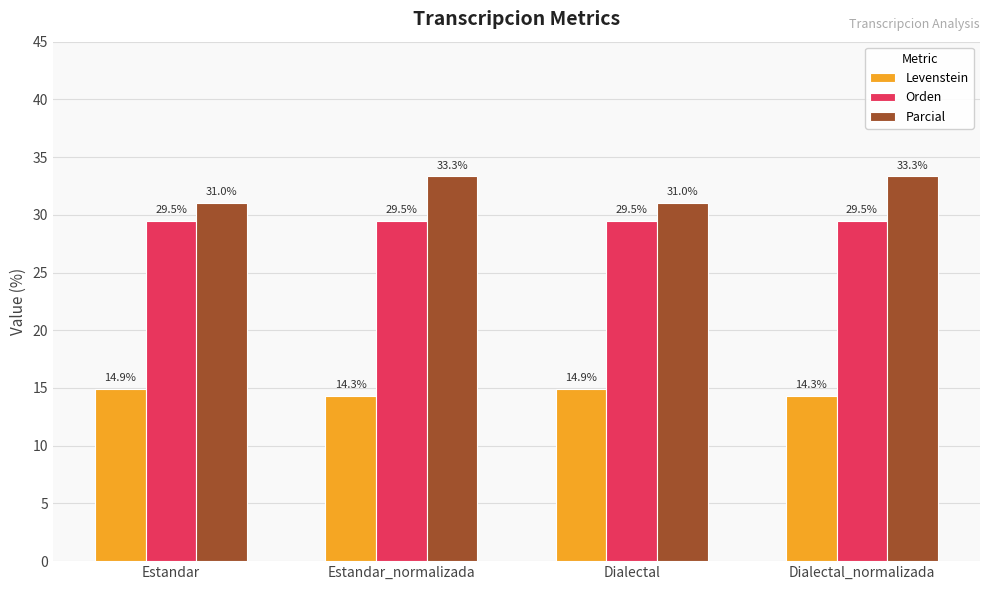

What is the smallest value displayed?

14.3